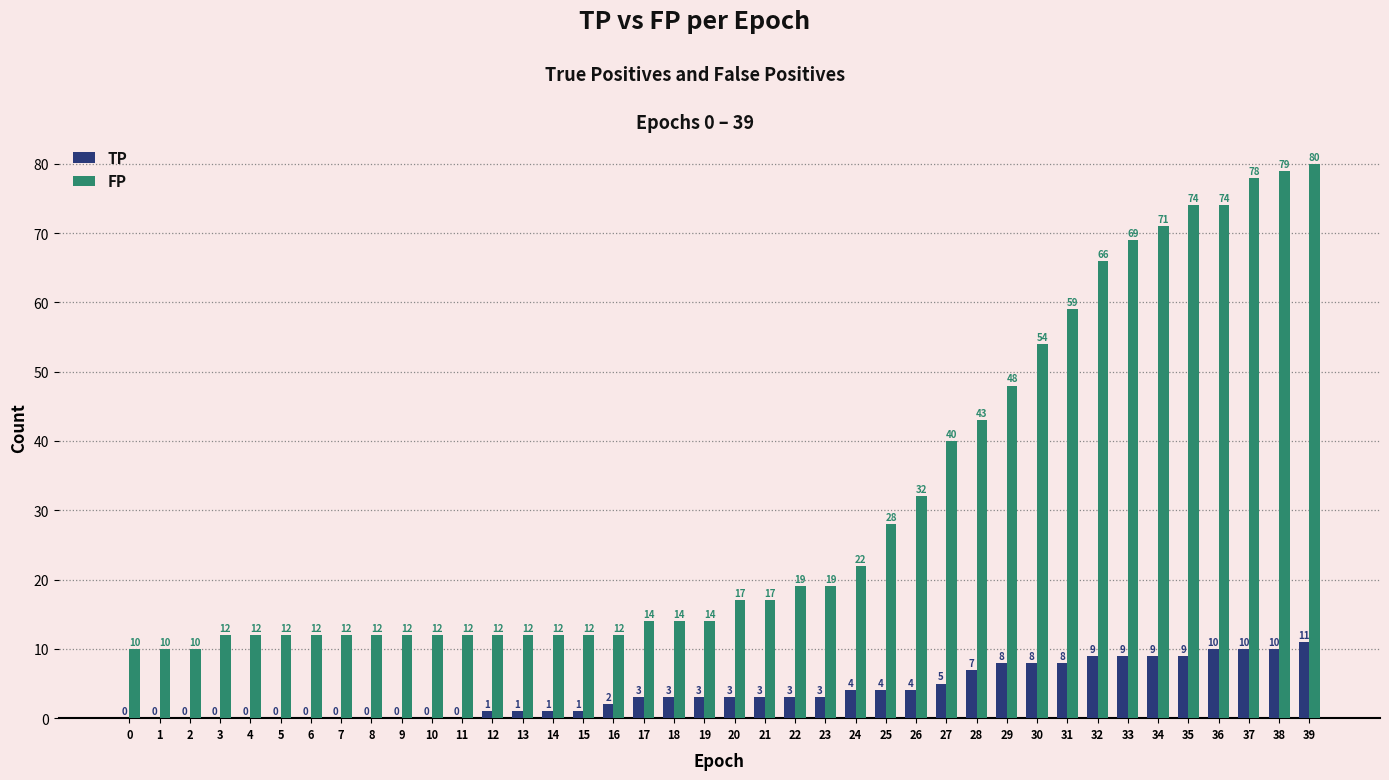

Where is TP nearest to the value 5?

27